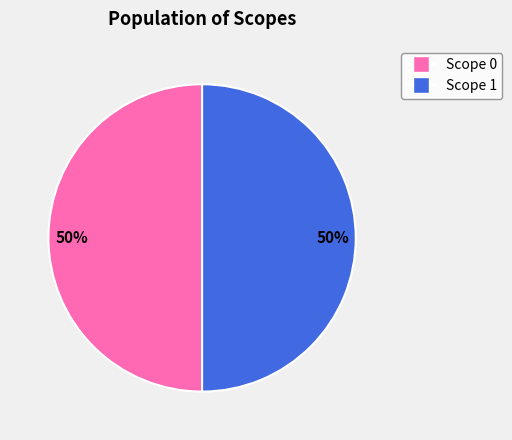

To the nearest percent, what is the average slice percentage?

50%